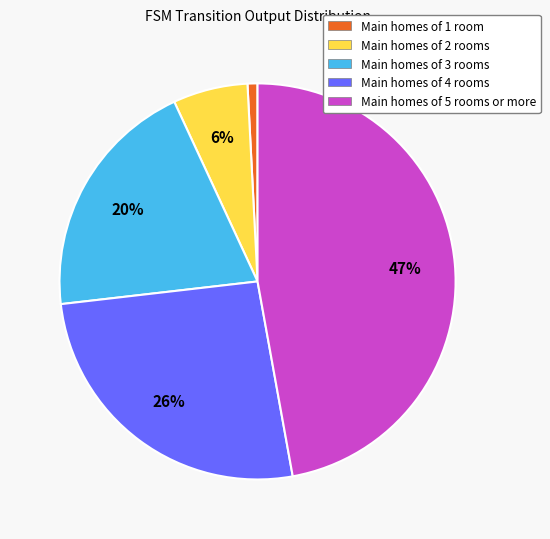

Rank the categories by value from highest to lowest.

Main homes of 5 rooms or more, Main homes of 4 rooms, Main homes of 3 rooms, Main homes of 2 rooms, Main homes of 1 room